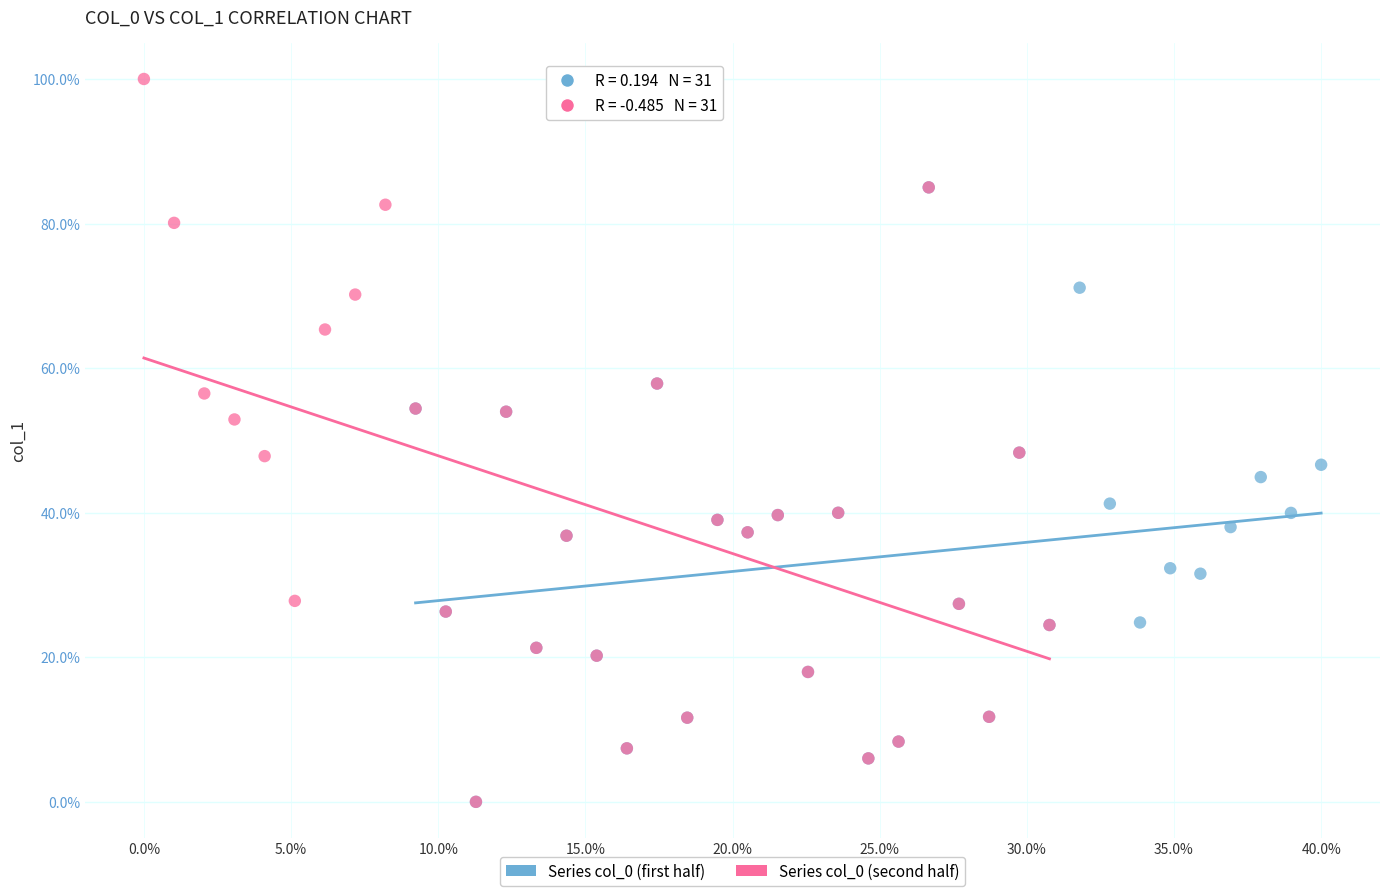

Which series contains the highest Y value?

Series col_0 (second half)